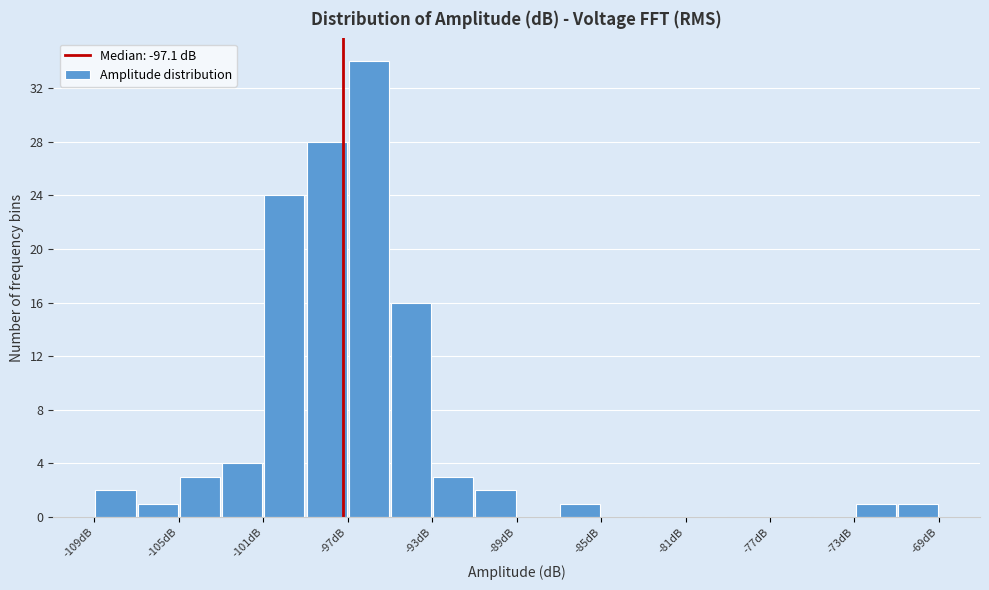

Reading left to right, transcribe this chart: for each bar, give the range it covers on the x-axis and its height. Neither the bar edges nor the heights are printed on the chart, so give them approximately, as read against the axes.

-108.9 to -106.9: 2
-106.9 to -104.9: 1
-104.9 to -102.9: 3
-102.9 to -100.9: 4
-100.9 to -98.9: 24
-98.9 to -96.9: 28
-96.9 to -94.9: 34
-94.9 to -92.9: 16
-92.9 to -90.9: 3
-90.9 to -88.9: 2
-88.9 to -86.9: 0
-86.9 to -84.9: 1
-84.9 to -82.9: 0
-82.9 to -80.9: 0
-80.9 to -78.9: 0
-78.9 to -76.9: 0
-76.9 to -74.9: 0
-74.9 to -72.9: 0
-72.9 to -70.9: 1
-70.9 to -68.9: 1